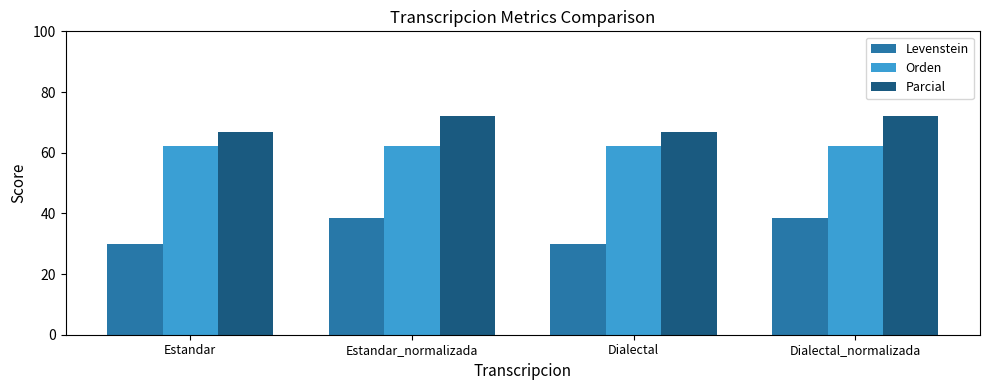

List the series in order of their peak value, lowest first.

Levenstein, Orden, Parcial